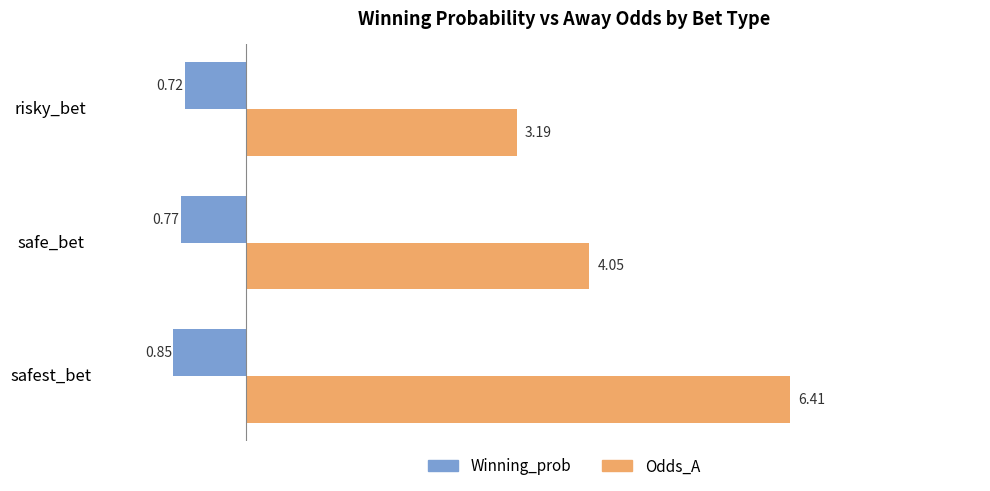

Reading right to left, extract all data points from this chart.

Winning_prob: 0.7	0.8	0.9
Odds_A: 3.2	4.0	6.4